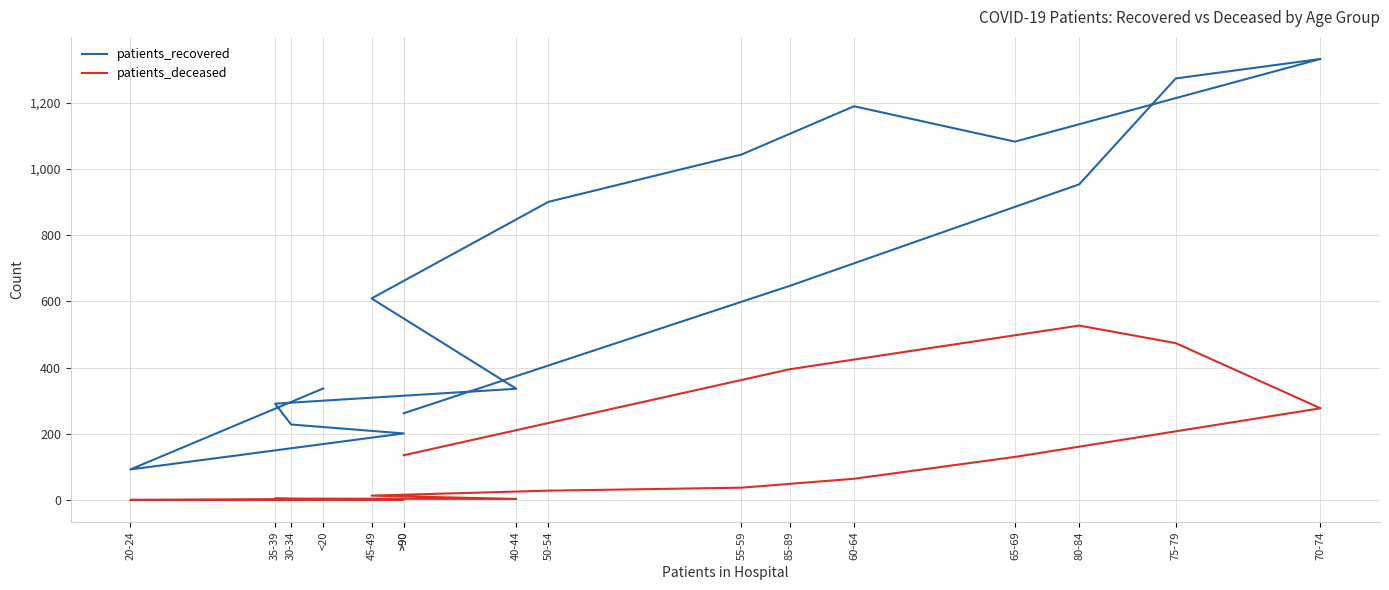

Which series has the largest total across all categories?

patients_recovered